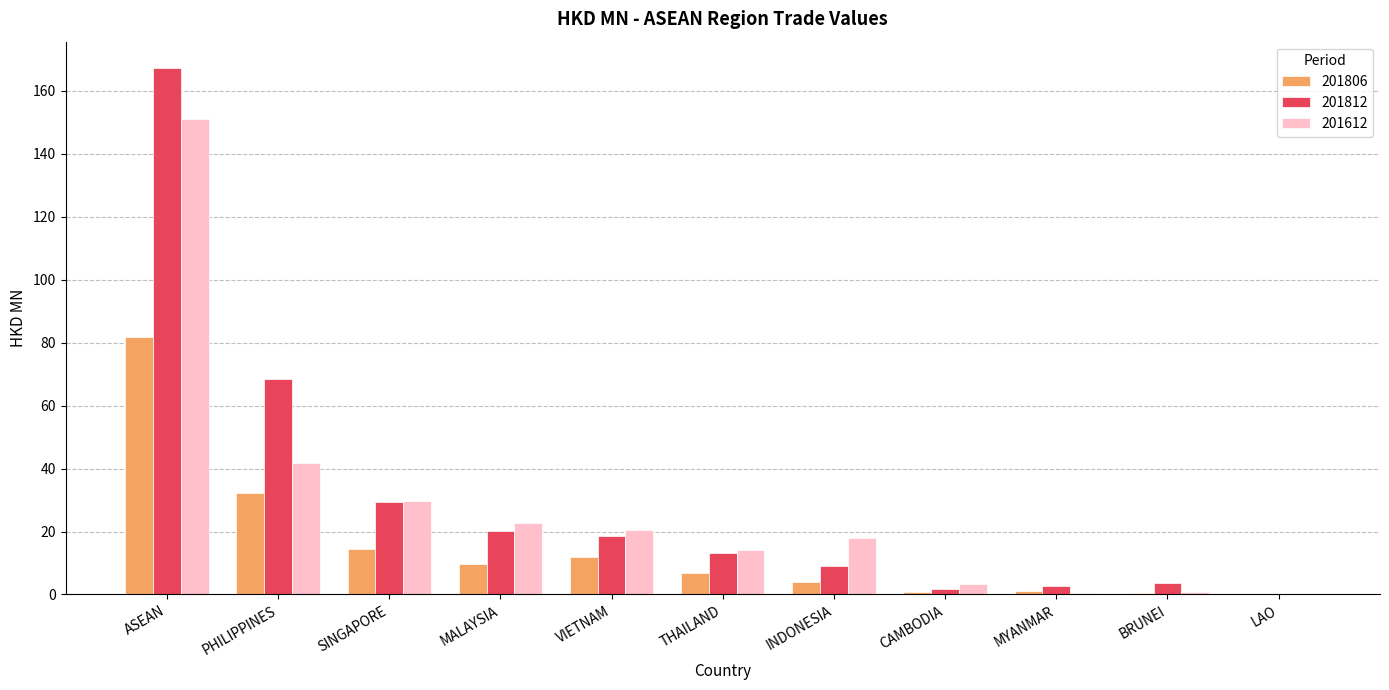

Where is 201806 nearest to the value 40?

PHILIPPINES